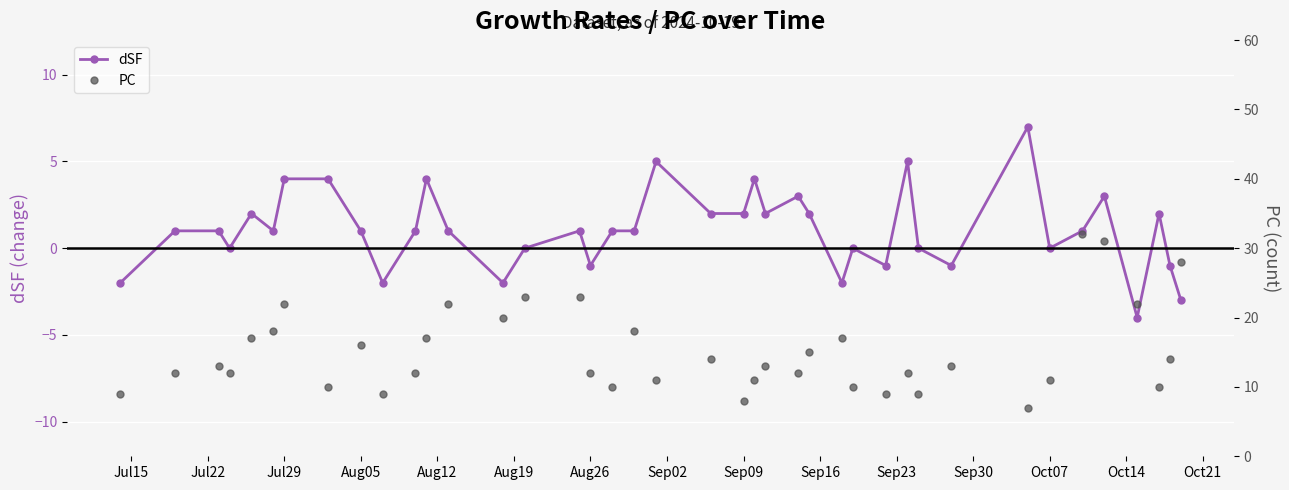

What is the highest value of the PC series?

32